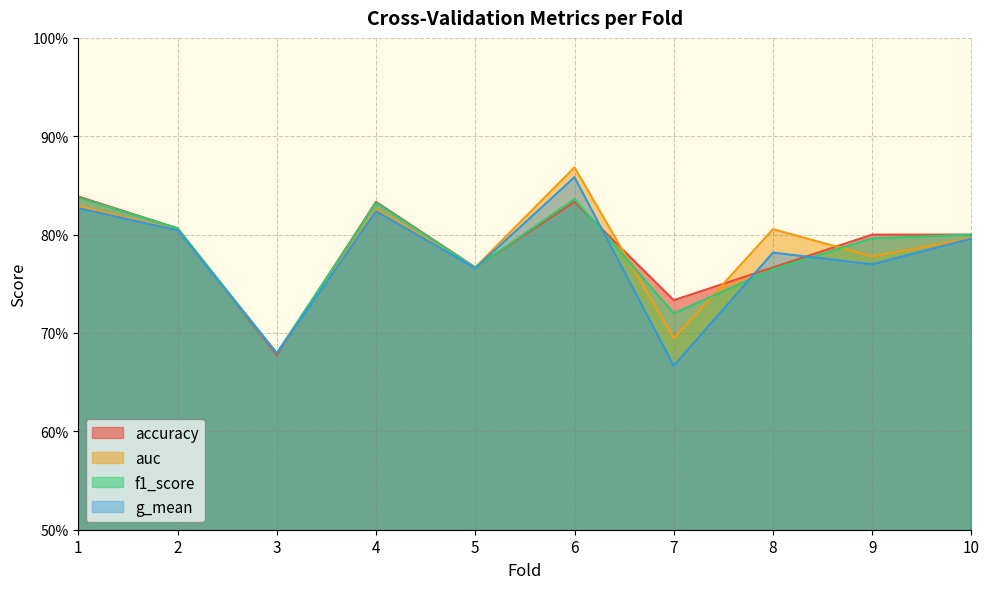

What is the minimum value shown in the chart?

0.7